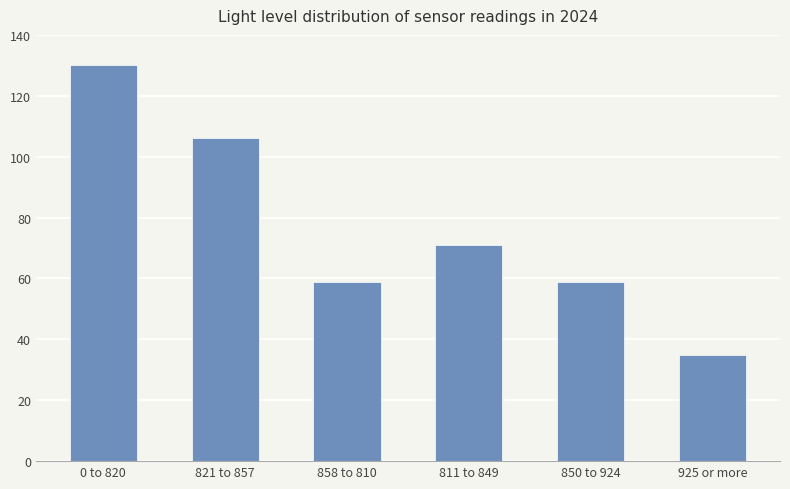

At which label does the data first exceed 71?

0 to 820